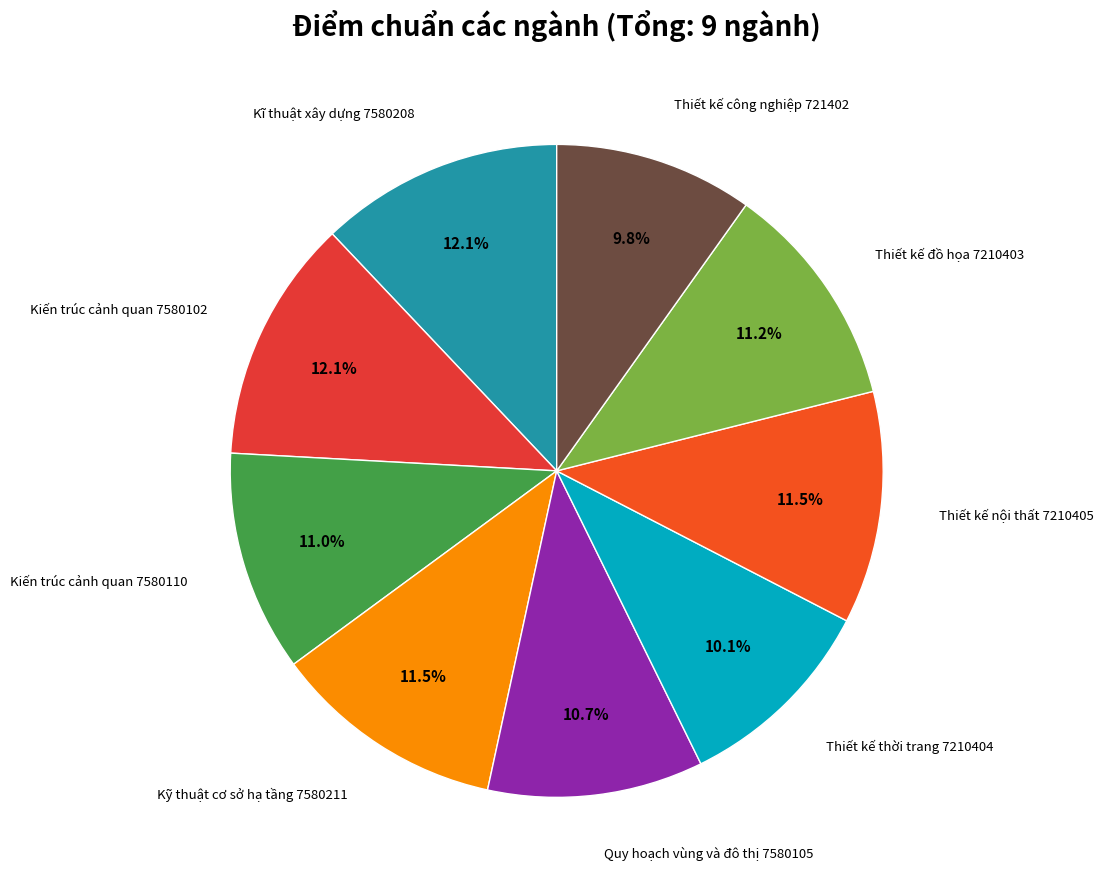

Count the number of slices in the pie.

9